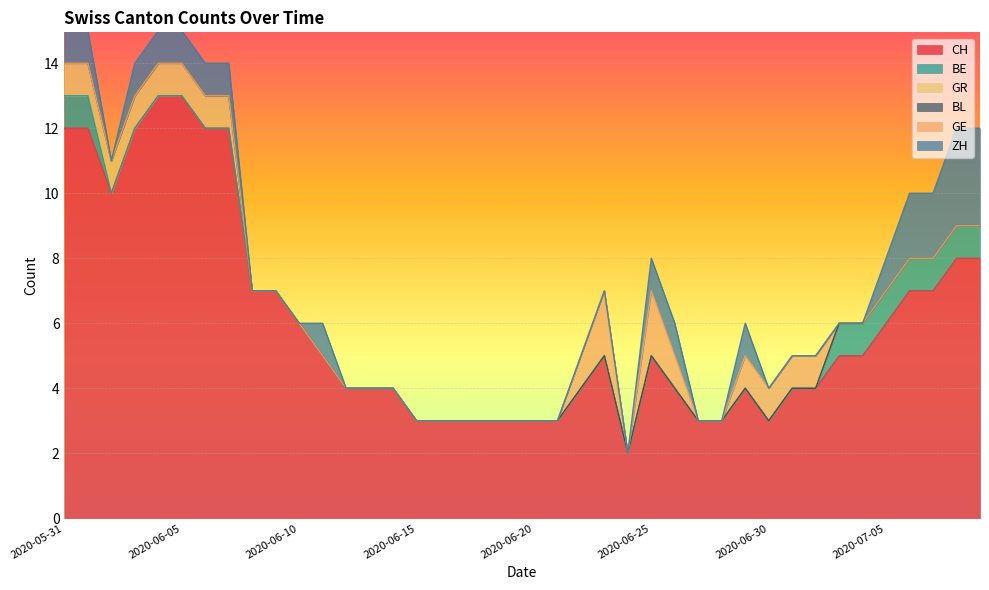

What is the maximum value for CH?

13